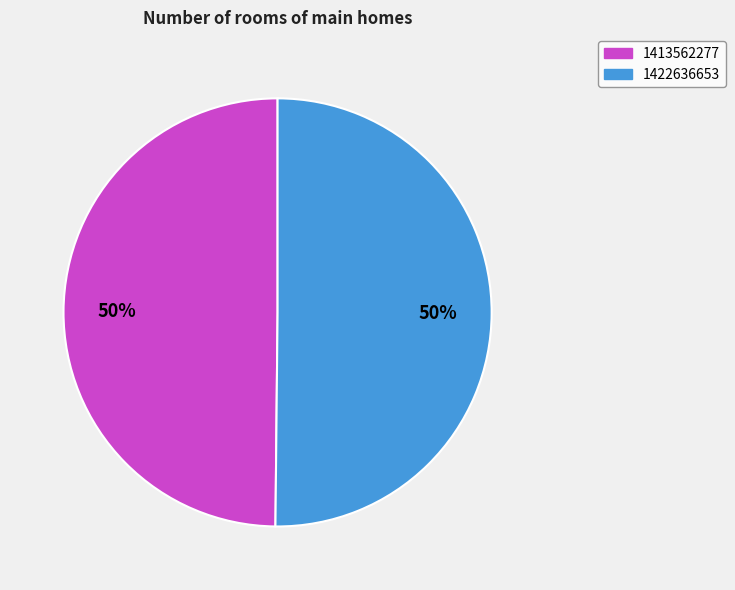

The 1413562277 slice represents 50% of the pie. True or false?

True